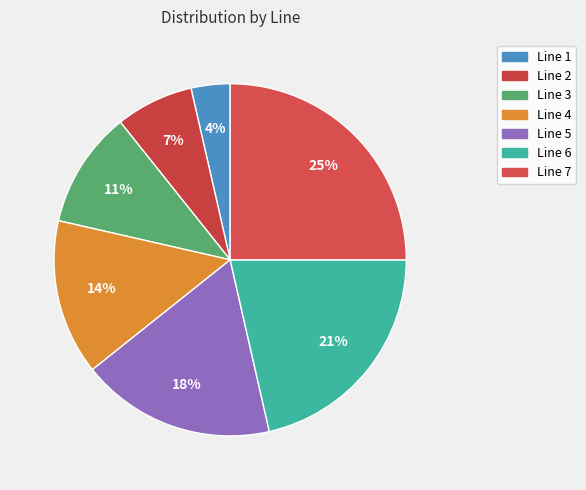

Which has a higher value, Line 2 or Line 6?

Line 6